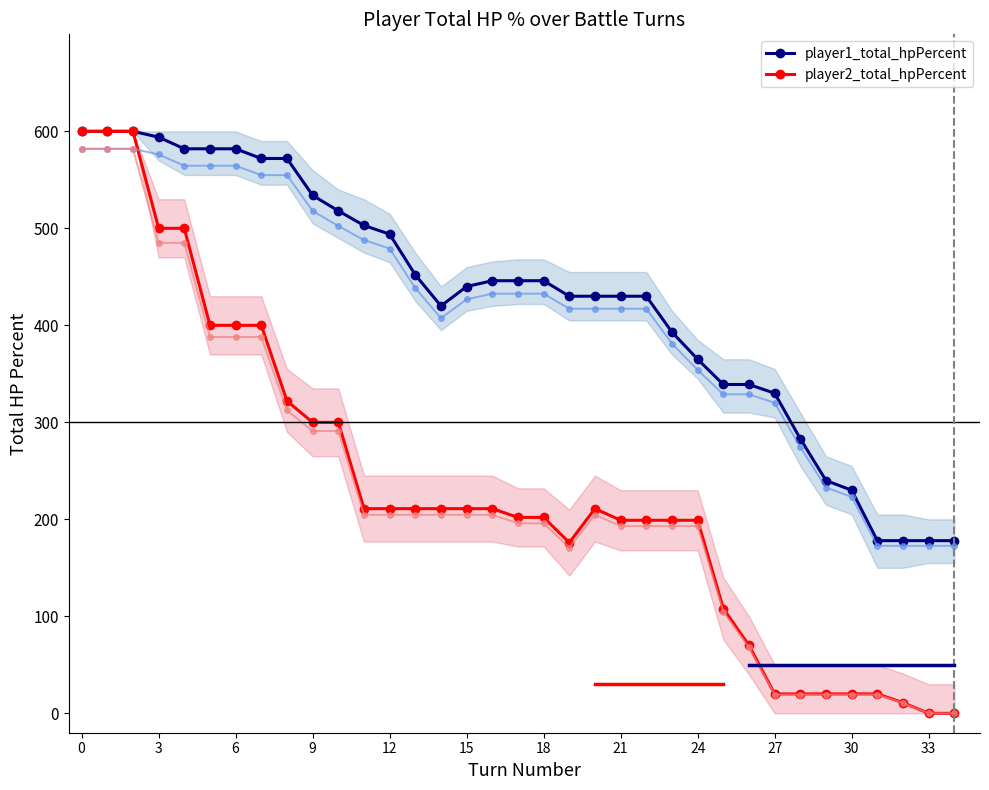

Between 24 and 28, which series saw the biggest shift?

player2_total_hpPercent